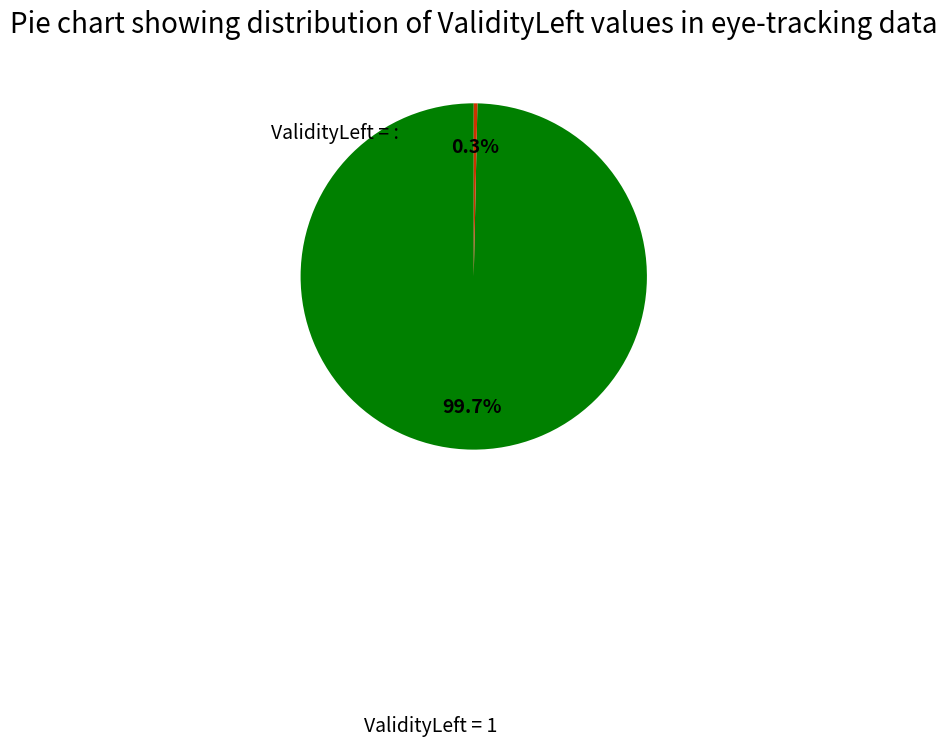

Is there a majority slice in this chart?

Yes